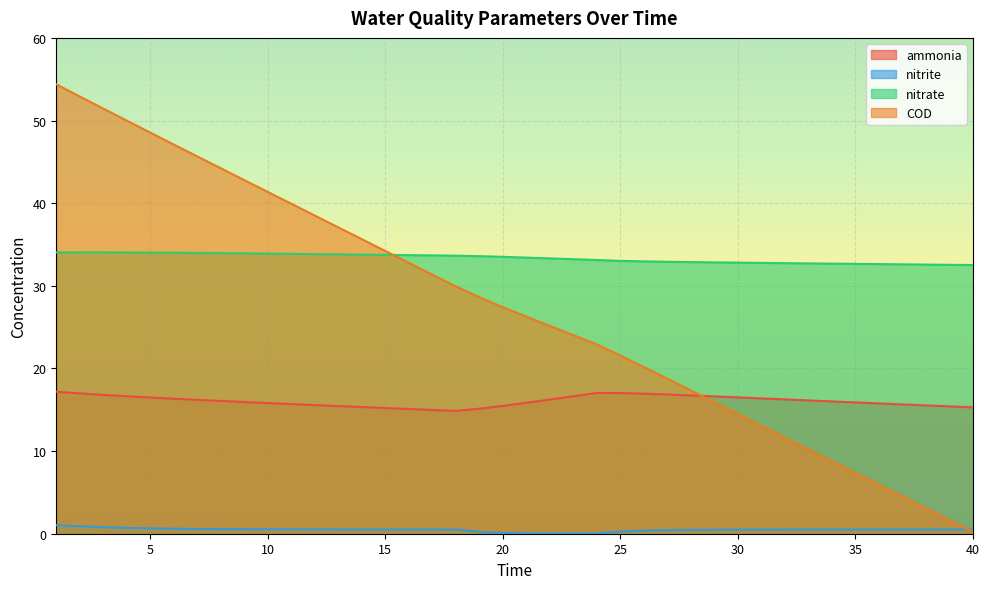

Reading left to right, extract all data points from this chart.

ammonia: 1=17.2	2=17.0	3=16.8	4=16.6	5=16.5	6=16.3	7=16.2	8=16.1	9=15.9	10=15.8	11=15.7	12=15.6	13=15.4	14=15.3	15=15.2	16=15.1	17=15.0	18=14.9	19=15.1	20=15.5	21=15.8	22=16.2	23=16.6	24=17.0	25=17.0	26=16.9	27=16.8	28=16.7	29=16.6	30=16.5	31=16.4	32=16.3	33=16.1	34=16.0	35=15.9	36=15.8	37=15.6	38=15.5	39=15.4	40=15.3
nitrite: 1=1.0	2=0.9	3=0.8	4=0.7	5=0.6	6=0.6	7=0.6	8=0.6	9=0.5	10=0.5	11=0.5	12=0.5	13=0.5	14=0.5	15=0.5	16=0.5	17=0.5	18=0.5	19=0.2	20=0.1	21=0.0	22=0.0	23=0.0	24=0.0	25=0.3	26=0.4	27=0.4	28=0.5	29=0.5	30=0.5	31=0.5	32=0.5	33=0.5	34=0.5	35=0.5	36=0.5	37=0.5	38=0.5	39=0.5	40=0.5
nitrate: 1=34.0	2=34.0	3=34.0	4=34.0	5=34.0	6=34.0	7=34.0	8=34.0	9=33.9	10=33.9	11=33.9	12=33.8	13=33.8	14=33.8	15=33.7	16=33.7	17=33.7	18=33.6	19=33.6	20=33.5	21=33.4	22=33.3	23=33.2	24=33.1	25=33.0	26=33.0	27=32.9	28=32.9	29=32.8	30=32.8	31=32.8	32=32.7	33=32.7	34=32.7	35=32.7	36=32.6	37=32.6	38=32.6	39=32.5	40=32.5
COD: 1=54.4	2=52.9	3=51.4	4=50.0	5=48.5	6=47.1	7=45.7	8=44.2	9=42.8	10=41.4	11=39.9	12=38.5	13=37.1	14=35.6	15=34.2	16=32.8	17=31.4	18=29.9	19=28.6	20=27.4	21=26.3	22=25.1	23=24.0	24=22.9	25=21.6	26=20.2	27=18.8	28=17.3	29=15.9	30=14.5	31=13.1	32=11.6	33=10.2	34=8.8	35=7.3	36=5.9	37=4.5	38=3.1	39=1.6	40=0.2